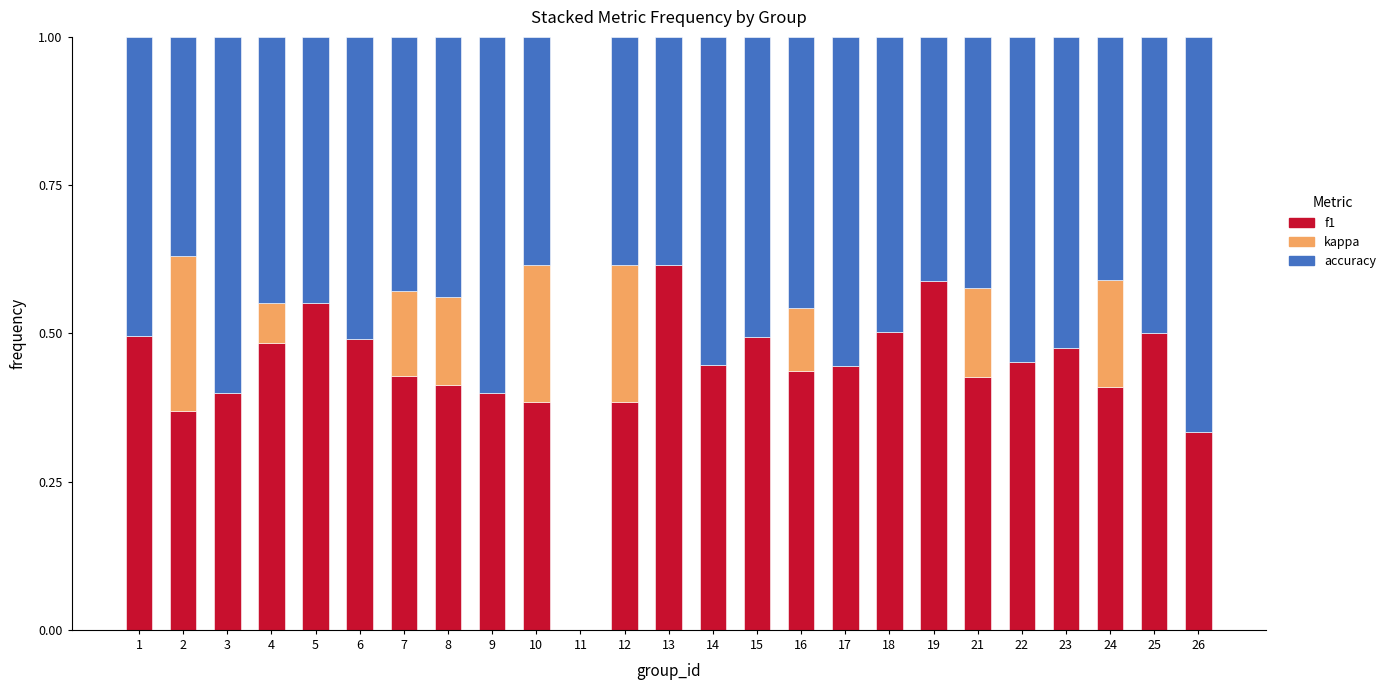

Does the chart contain stacked bars?

Yes